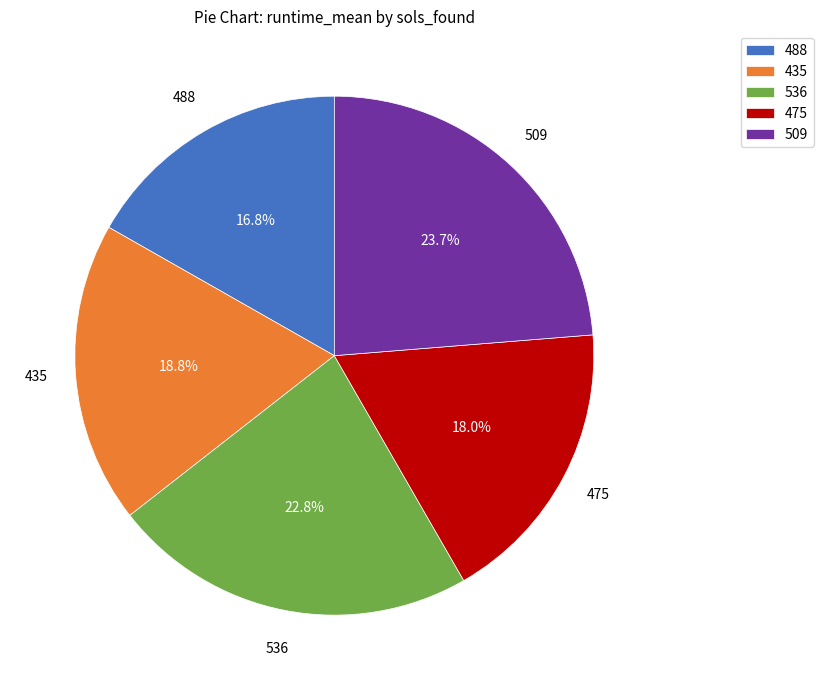

Between 475 and 435, which is larger?

435